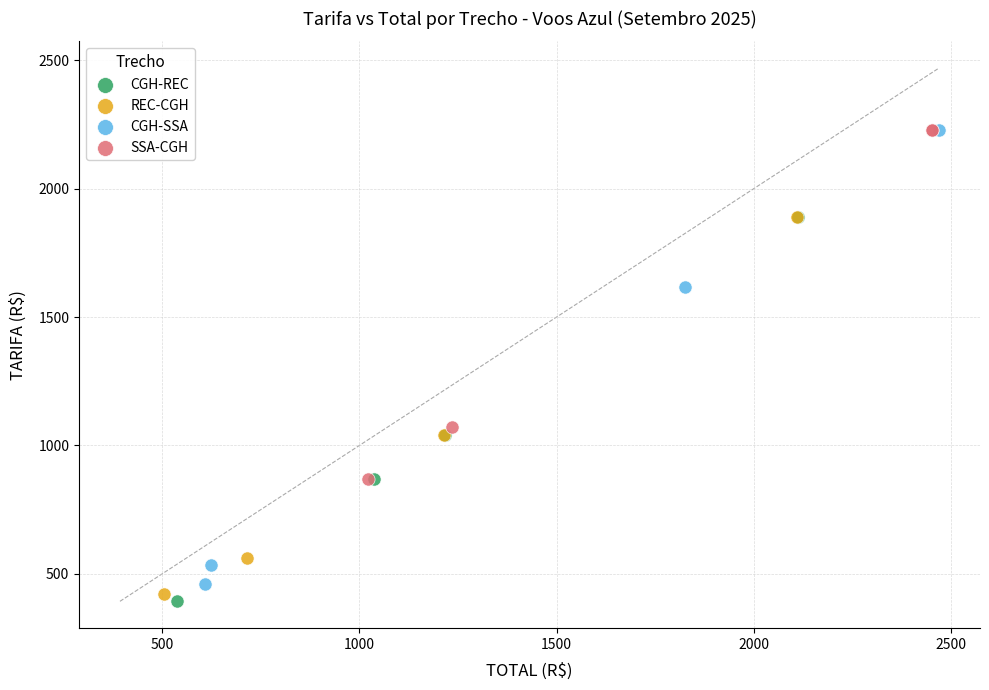

Which series has the largest Y range (max minus min)?

CGH-SSA